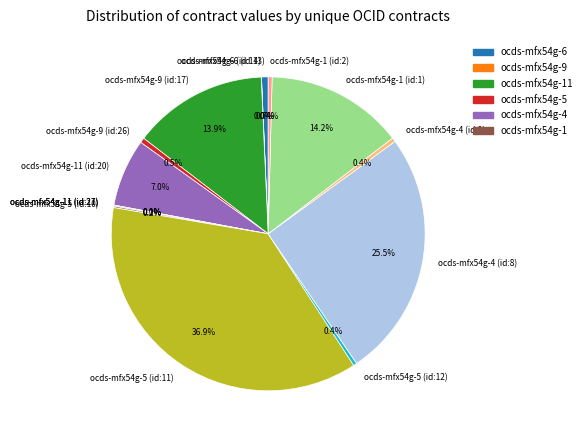

Which category has the smallest portion of the pie?

ocds-mfx54g-11 (id:21)